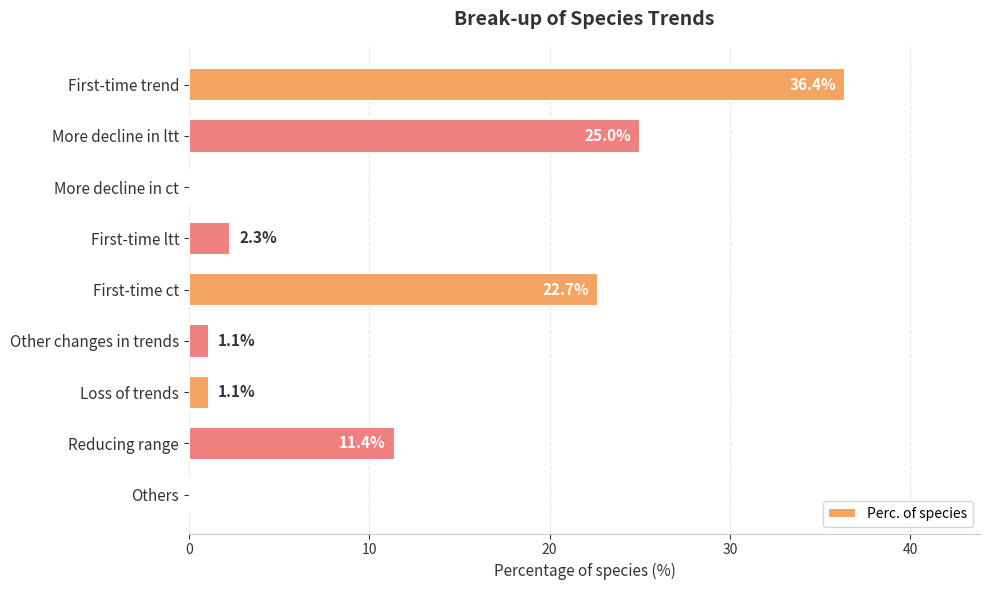

Are the bars horizontal?

Yes